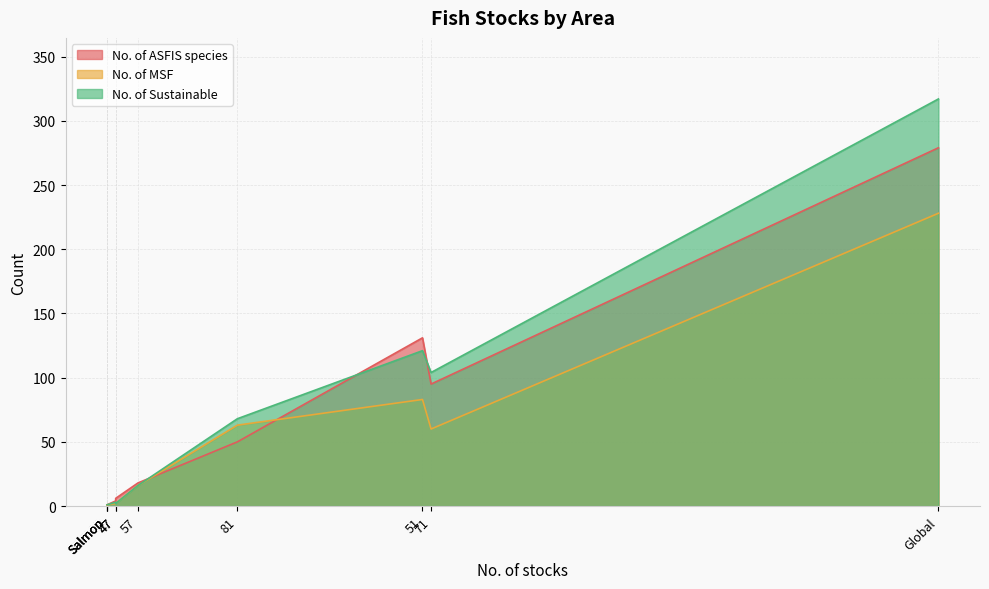

Where is No. of Sustainable nearest to the value 159?

51